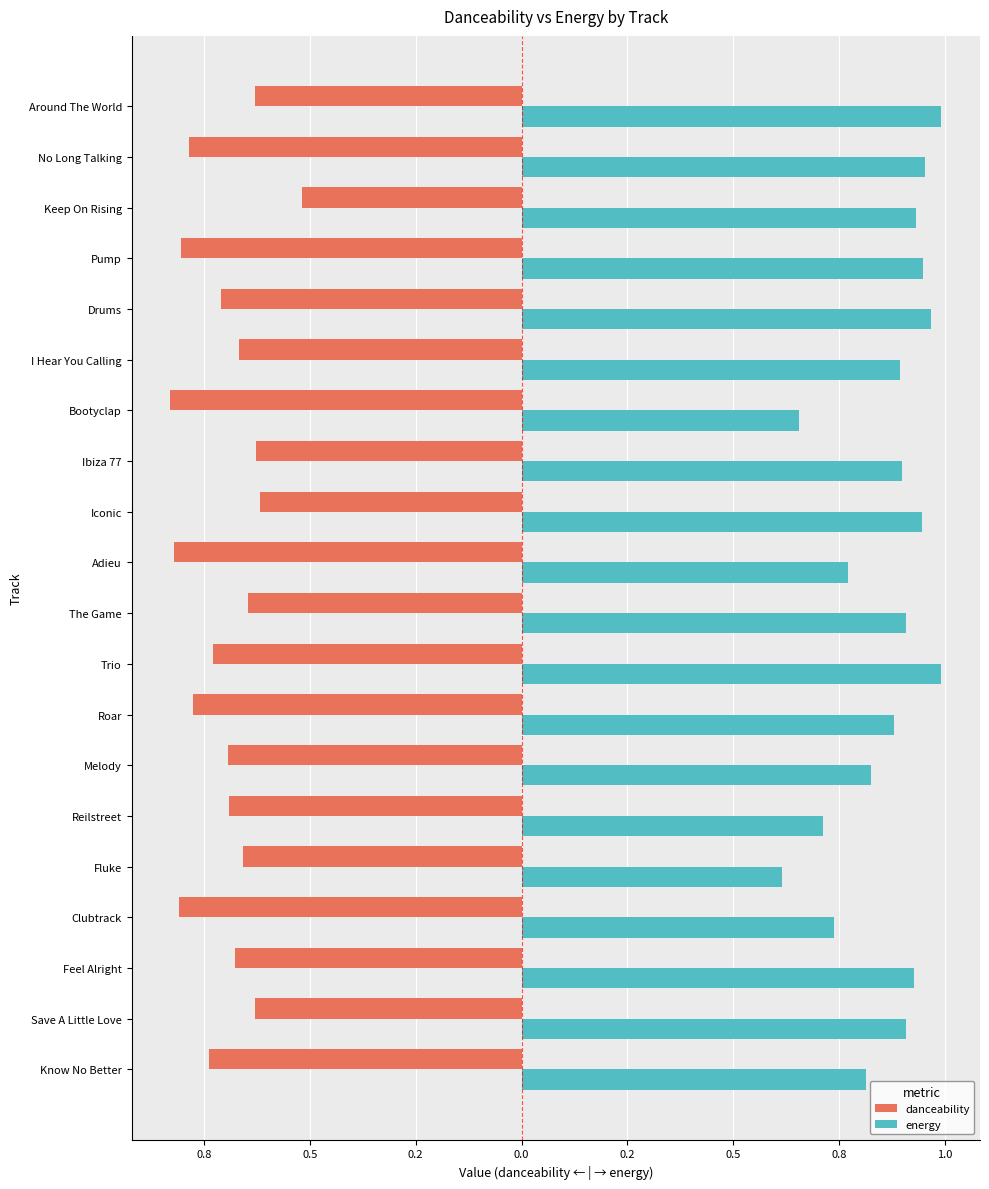

What is the lowest value of the energy series?

0.6